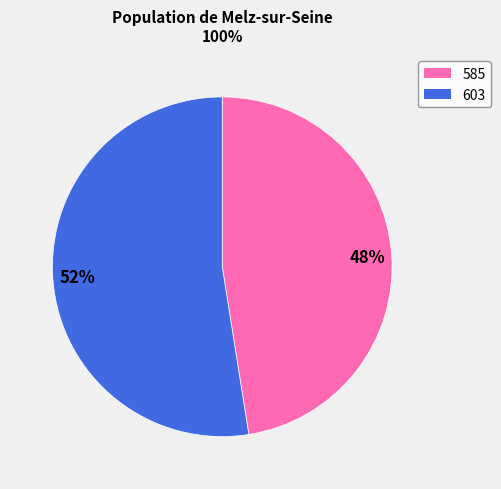

Which slice is the largest?

52%